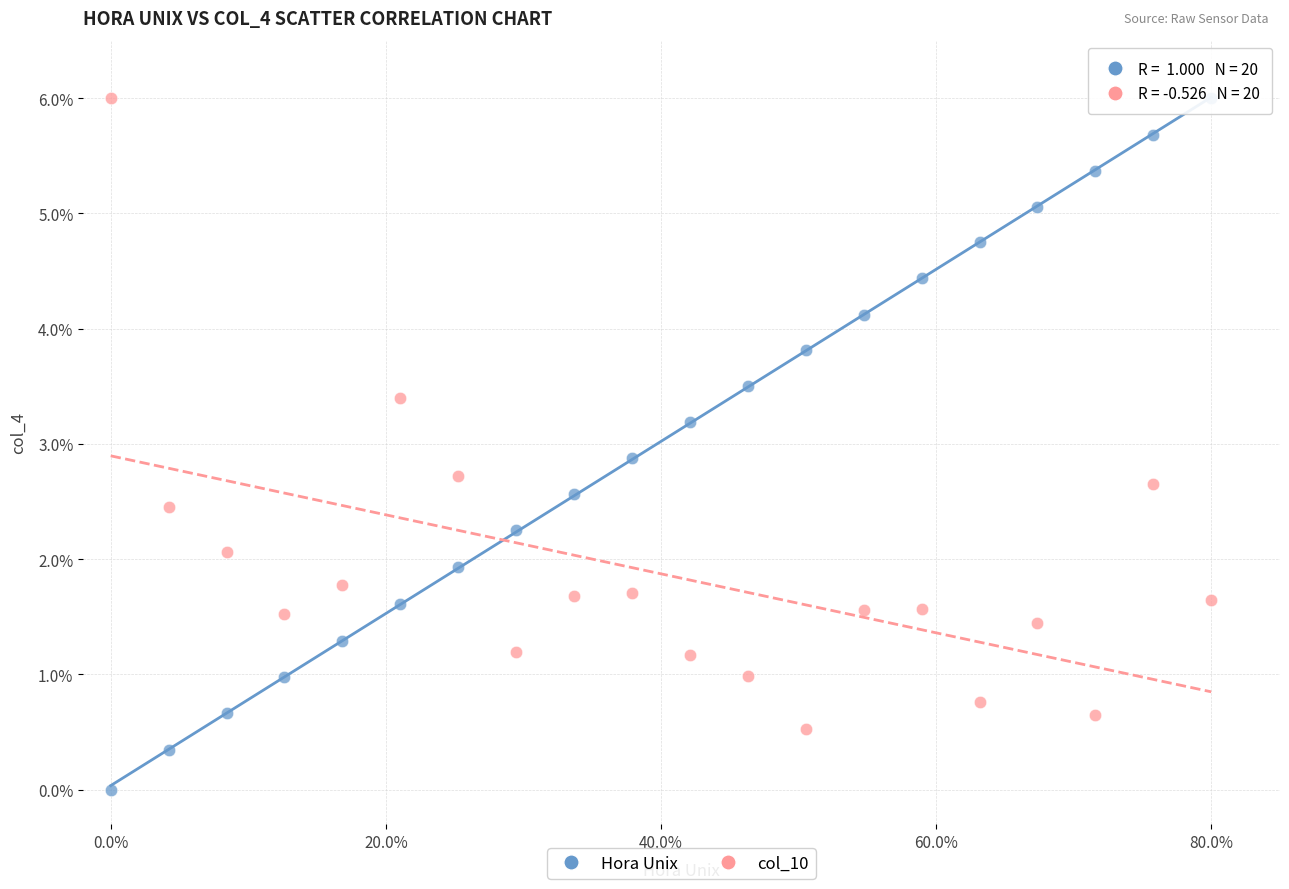

In the Hora Unix series, what Y value is closest to 3?

2.9